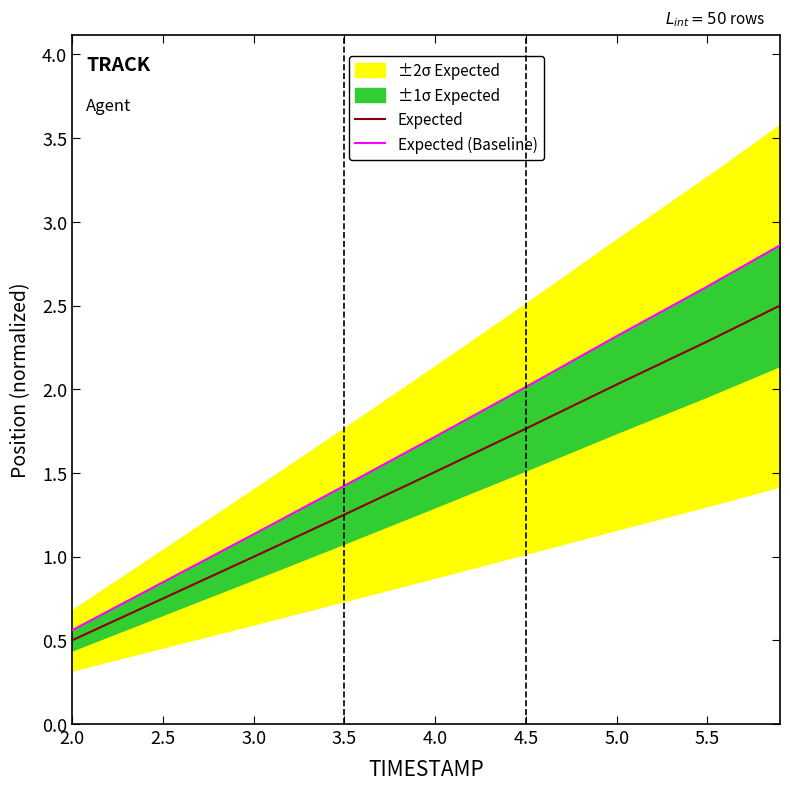

The value of Expected at 2.0 is 0.9. True or false?

False